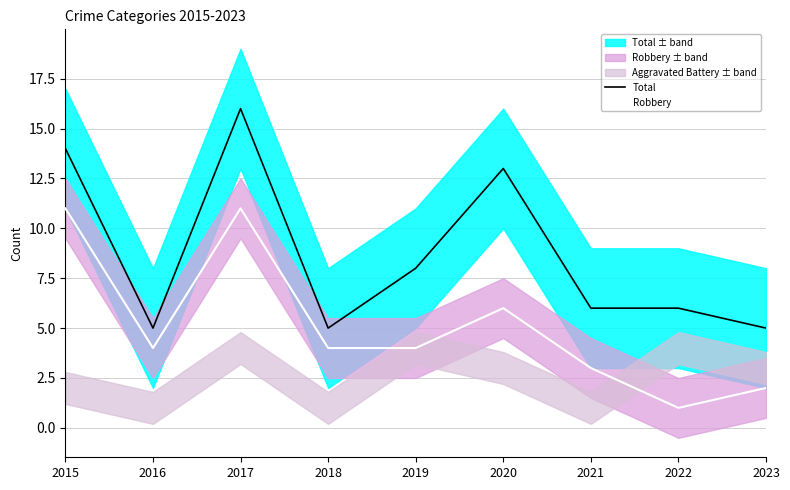

True or false: Total and Robbery cross at least once.

False